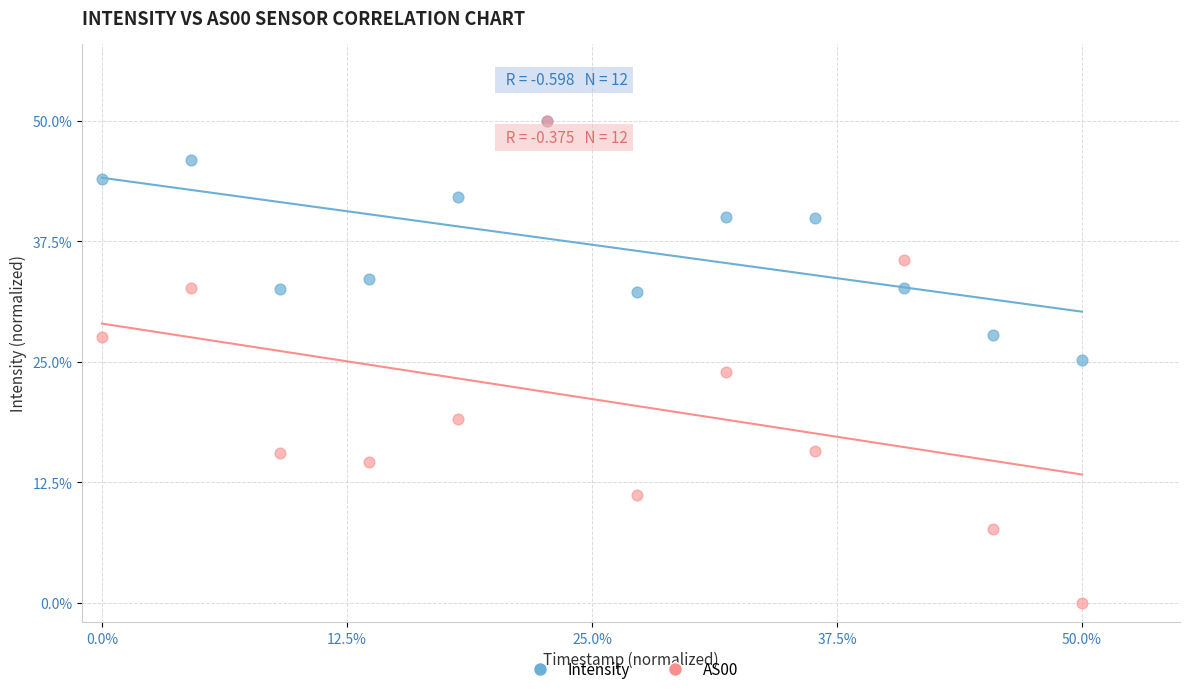

Which series contains the lowest Y value?

AS00